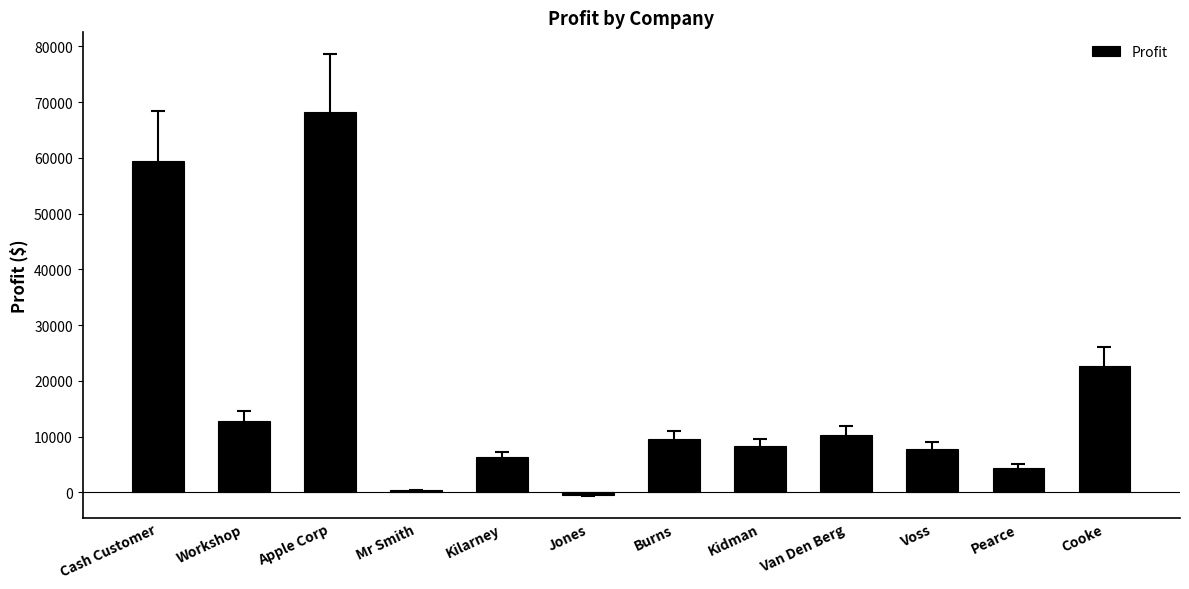

Between Apple Corp and Cooke, which is larger?

Apple Corp